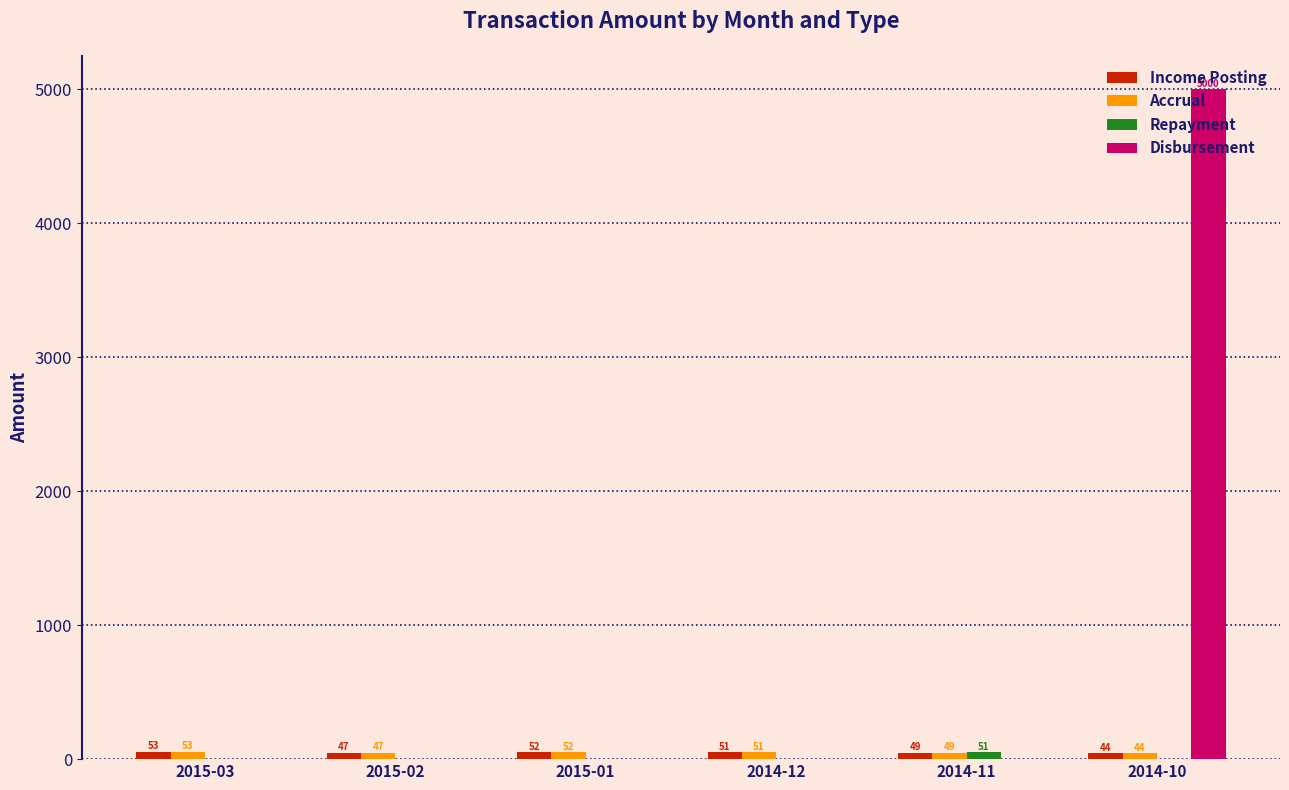

How many distinct data groups are displayed?

4